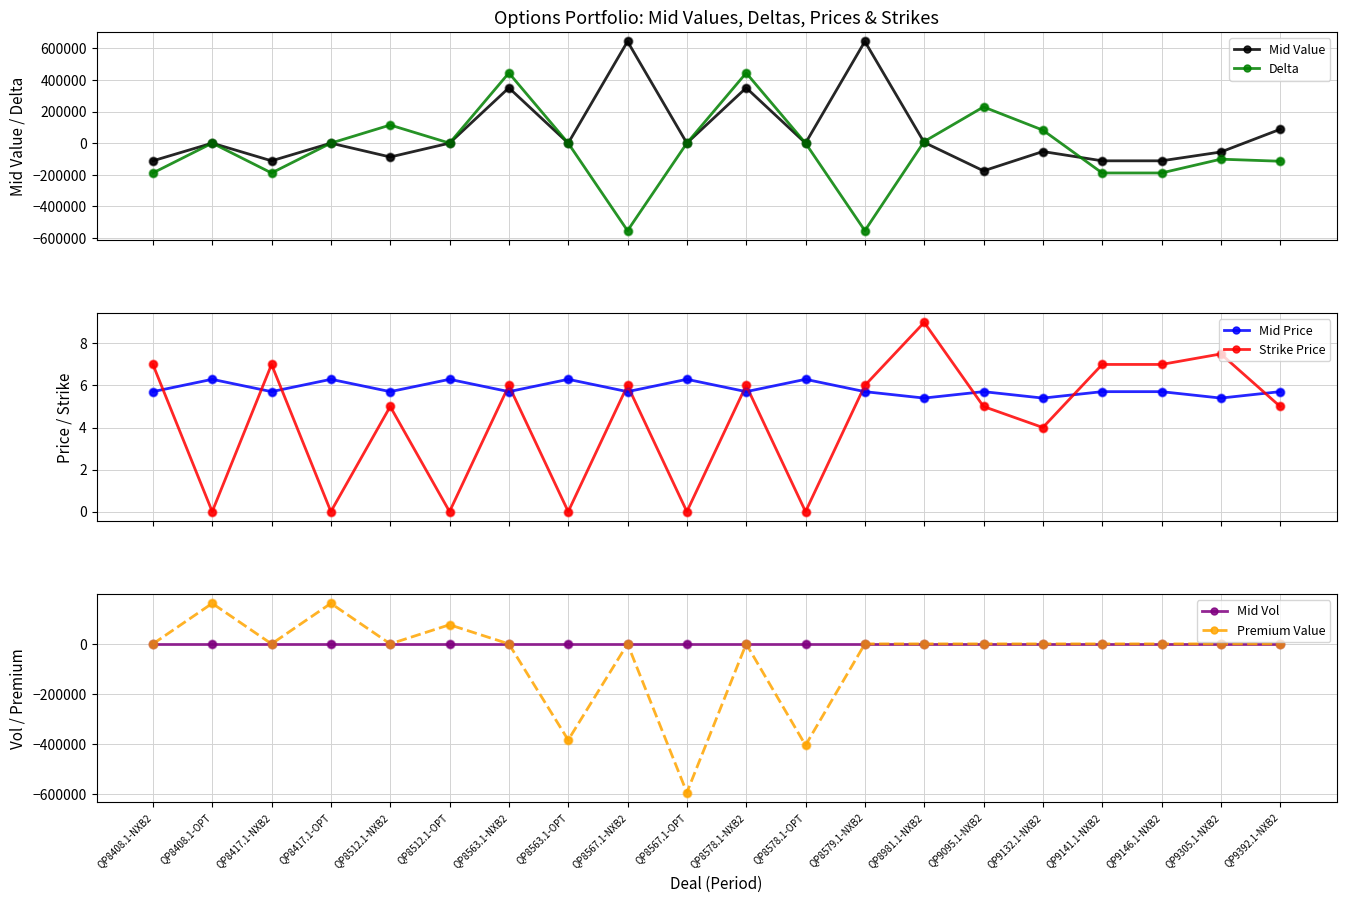

What are all the series names shown in the legend?

Mid Value, Delta, Mid Price, Strike Price, Mid Vol, Premium Value